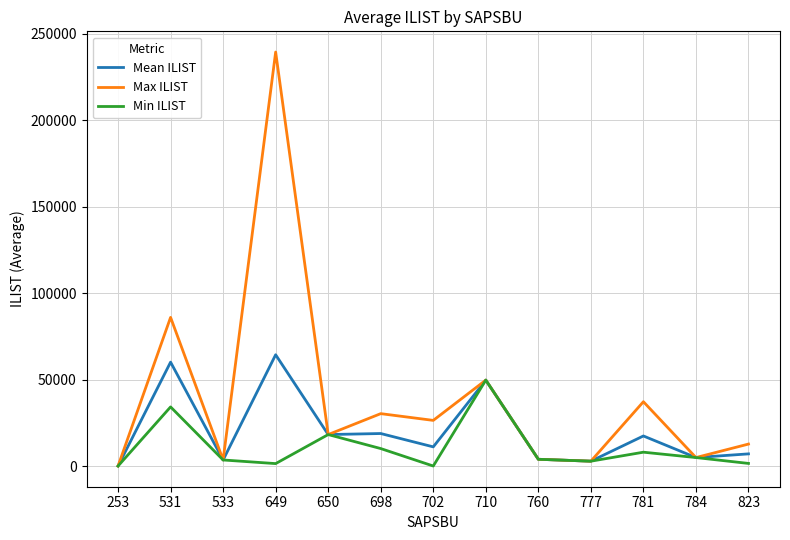

What are all the series names shown in the legend?

Mean ILIST, Max ILIST, Min ILIST